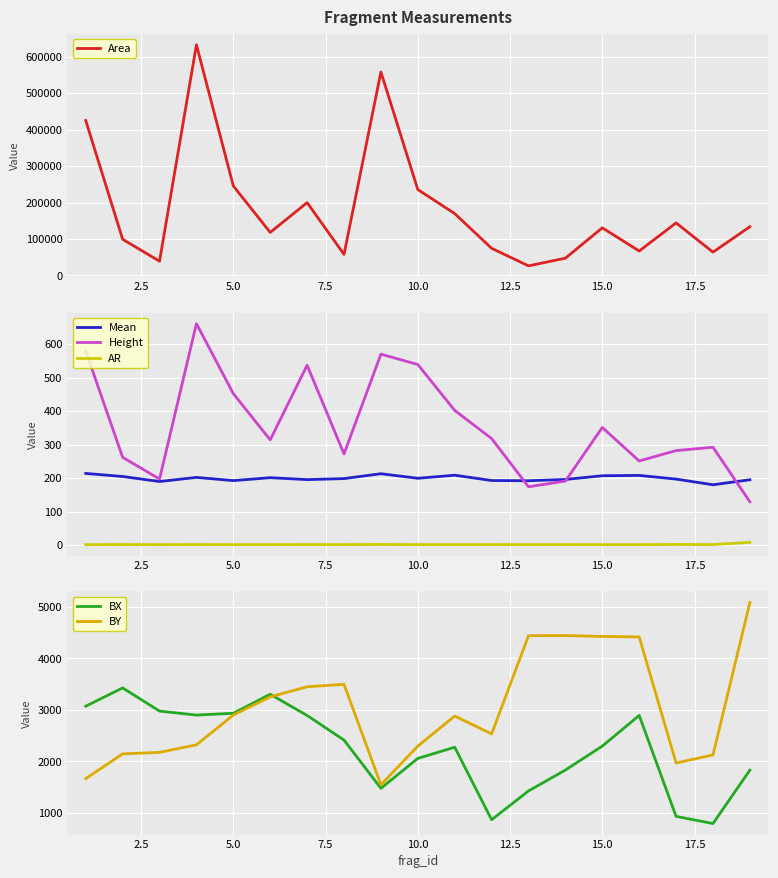

What is the minimum value for BX?

792